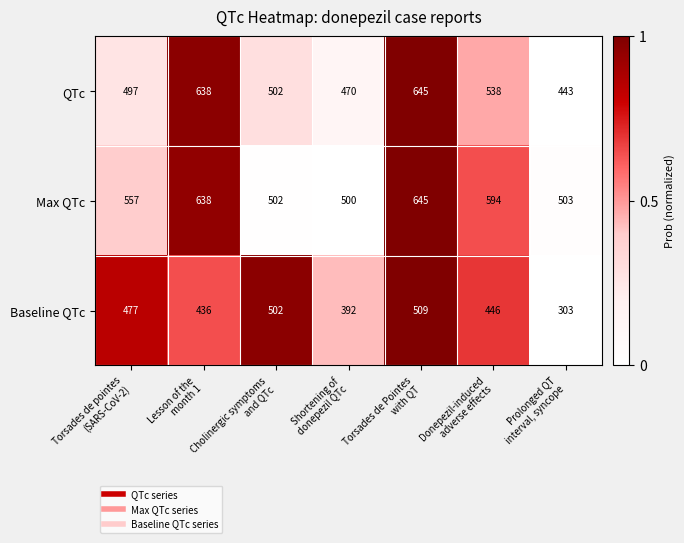

What is the difference between the maximum and second lowest values in the QTc series?

175